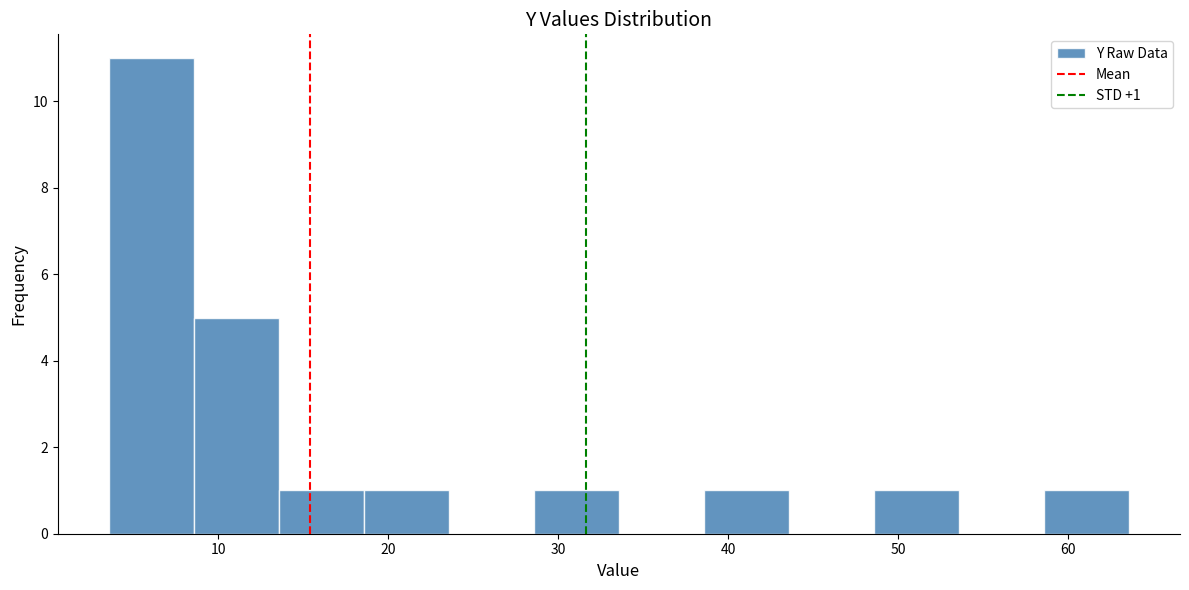

Over which range of the x-axis is the bar tallest?

4 to 9